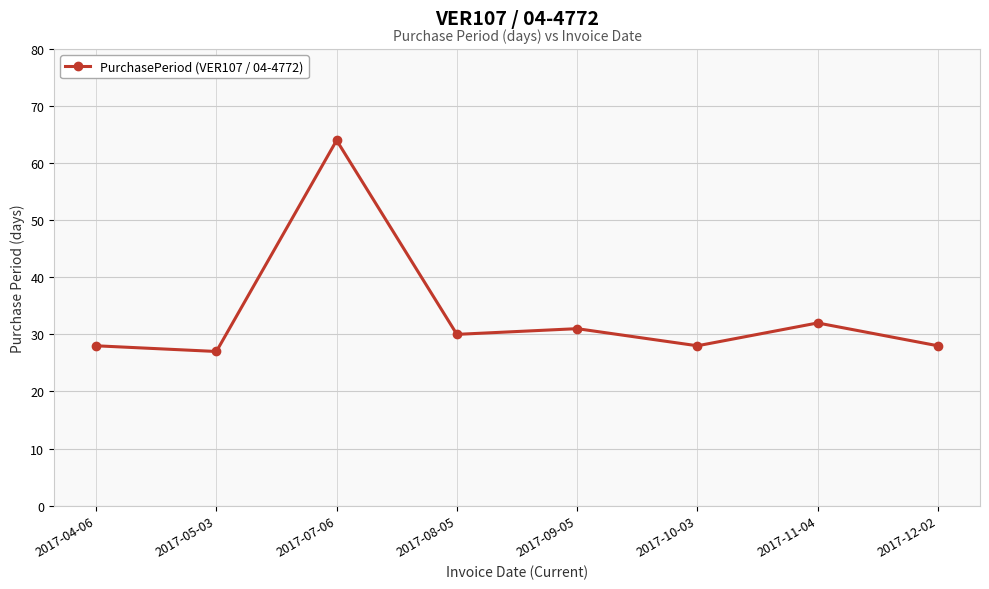

Between 2017-07-06 and 2017-09-05, which is larger?

2017-07-06